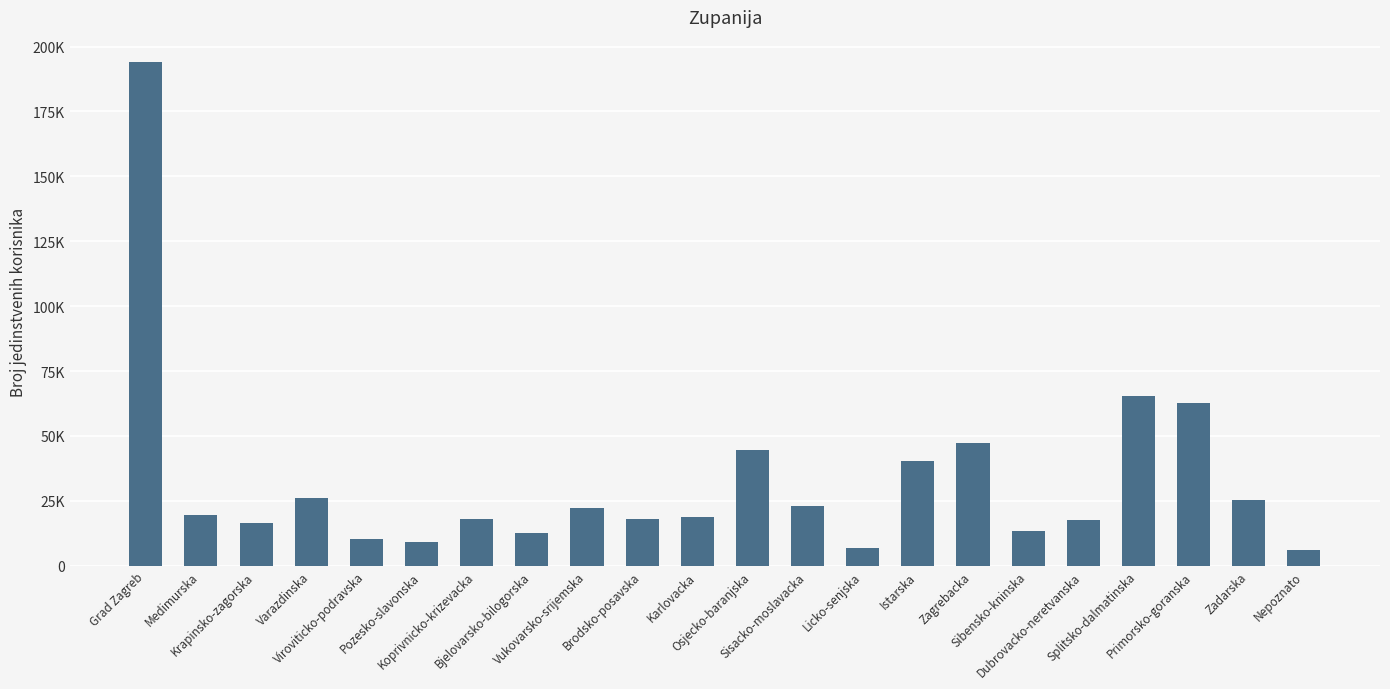

Are the bars horizontal?

No